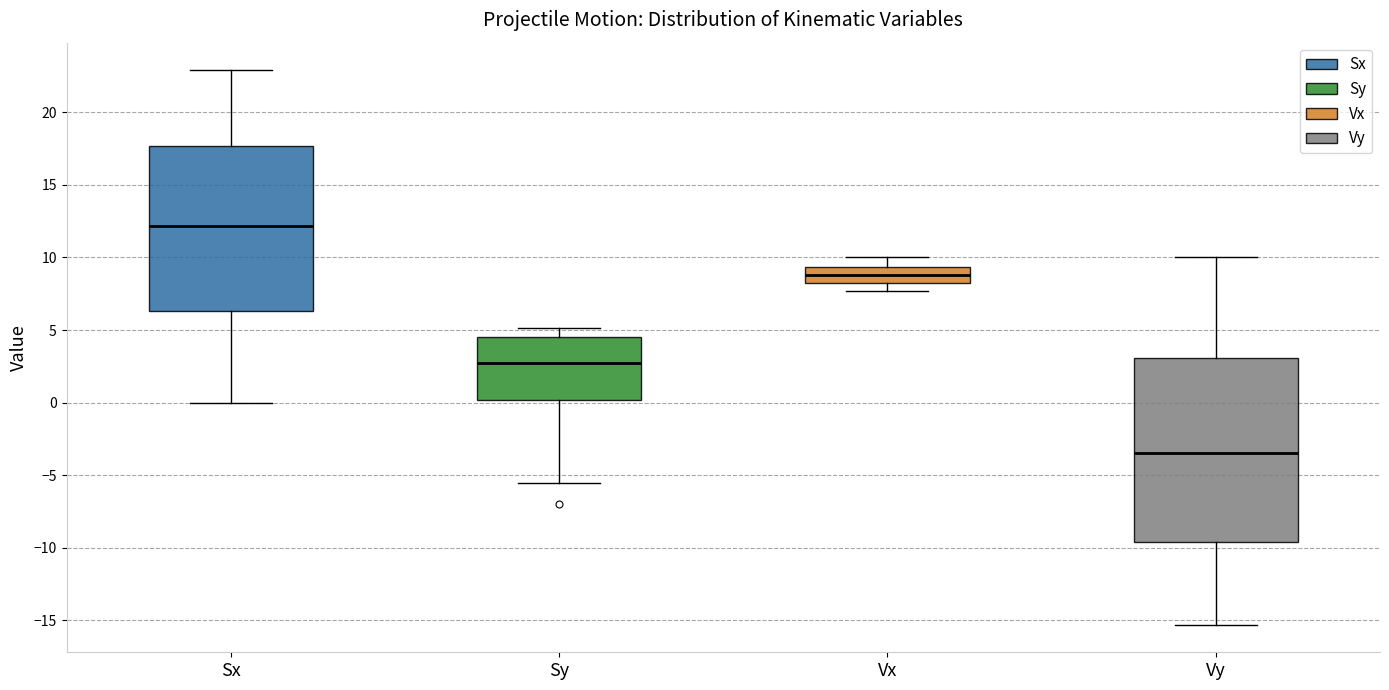

Which box has the highest median line?

Sx